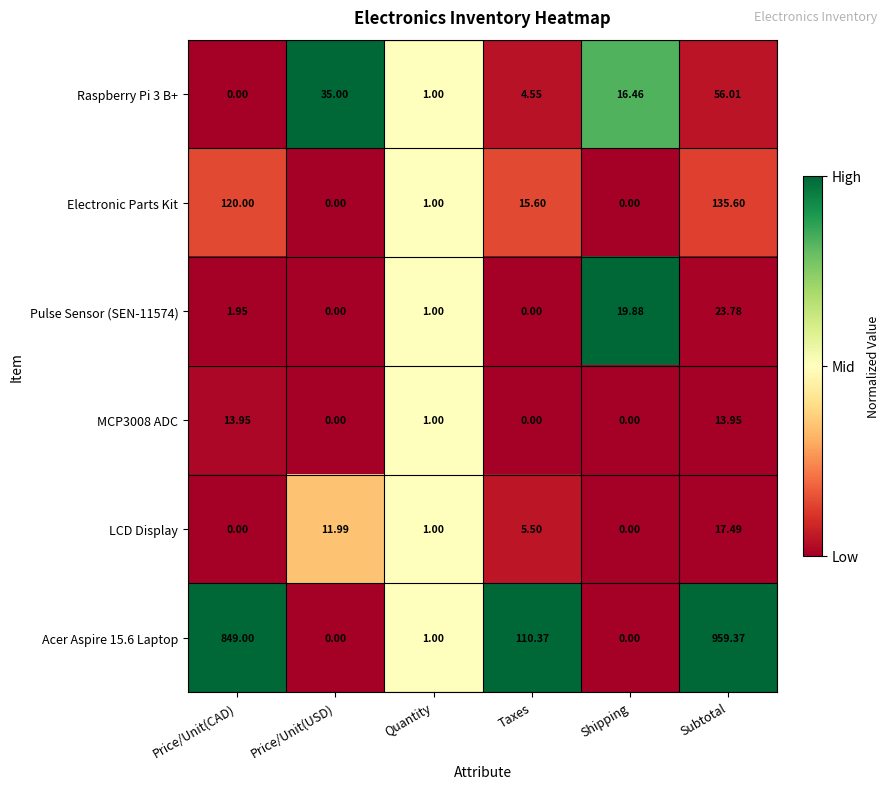

At which label does Pulse Sensor (SEN-11574) reach its peak?

Subtotal